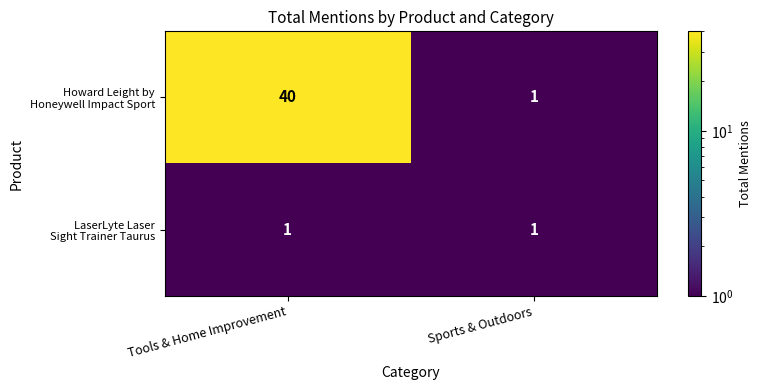

At which category is the sum across all series the highest?

Tools & Home Improvement